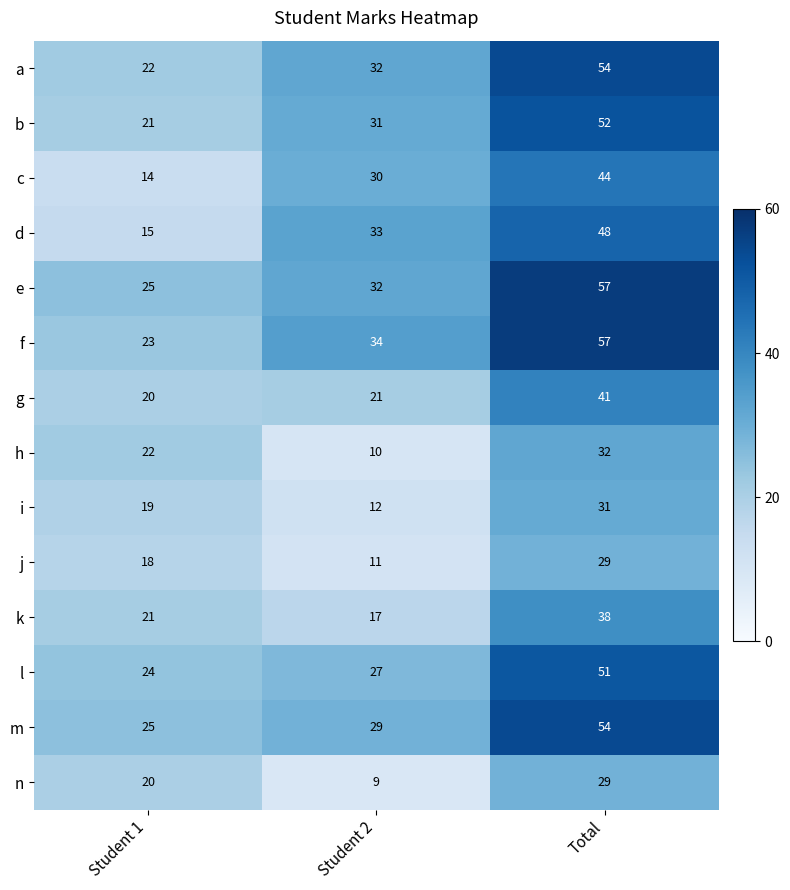

What is the difference between the maximum and minimum values in the e series?

32